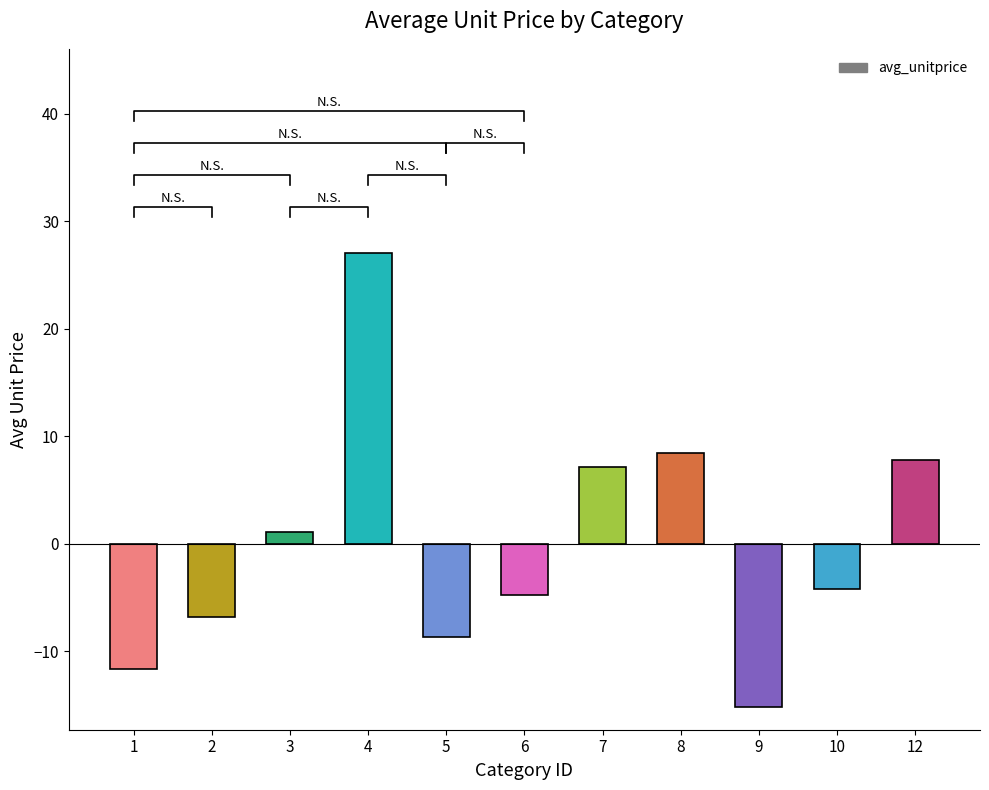

What is the change in value from 7 to 8?

+1.3